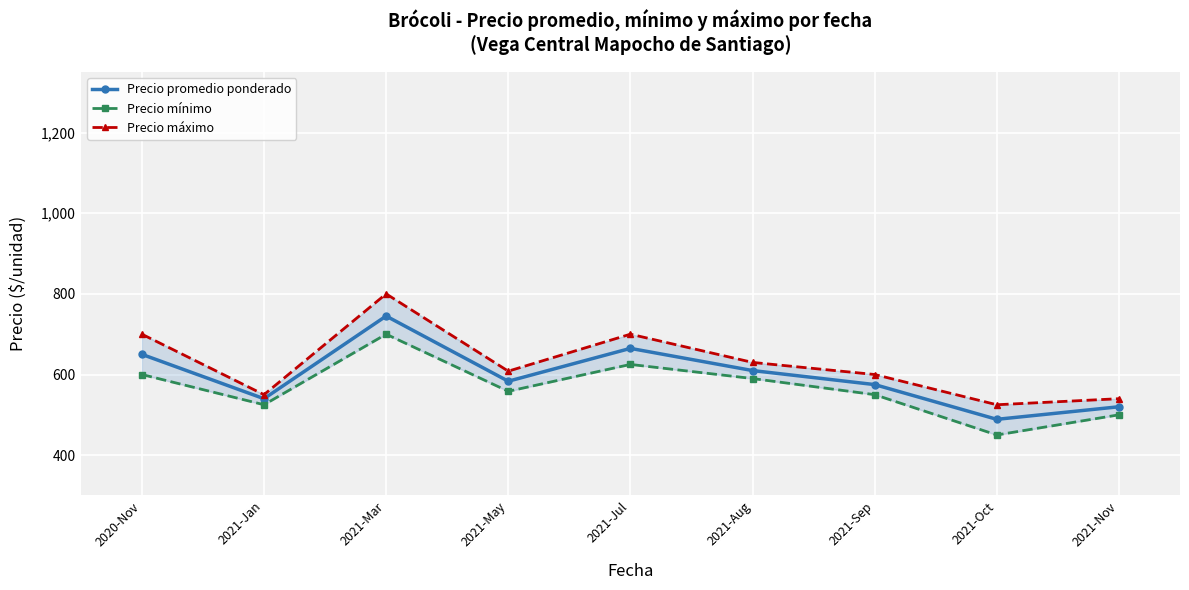

In Precio promedio ponderado, how many points are lower than both neighbors (excluding endpoints)?

3